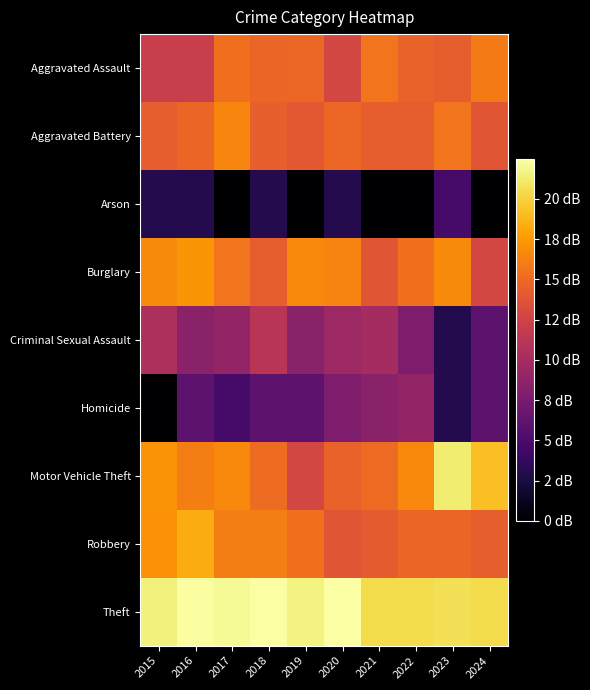

At how many categories does at least one series exceed 18?

10